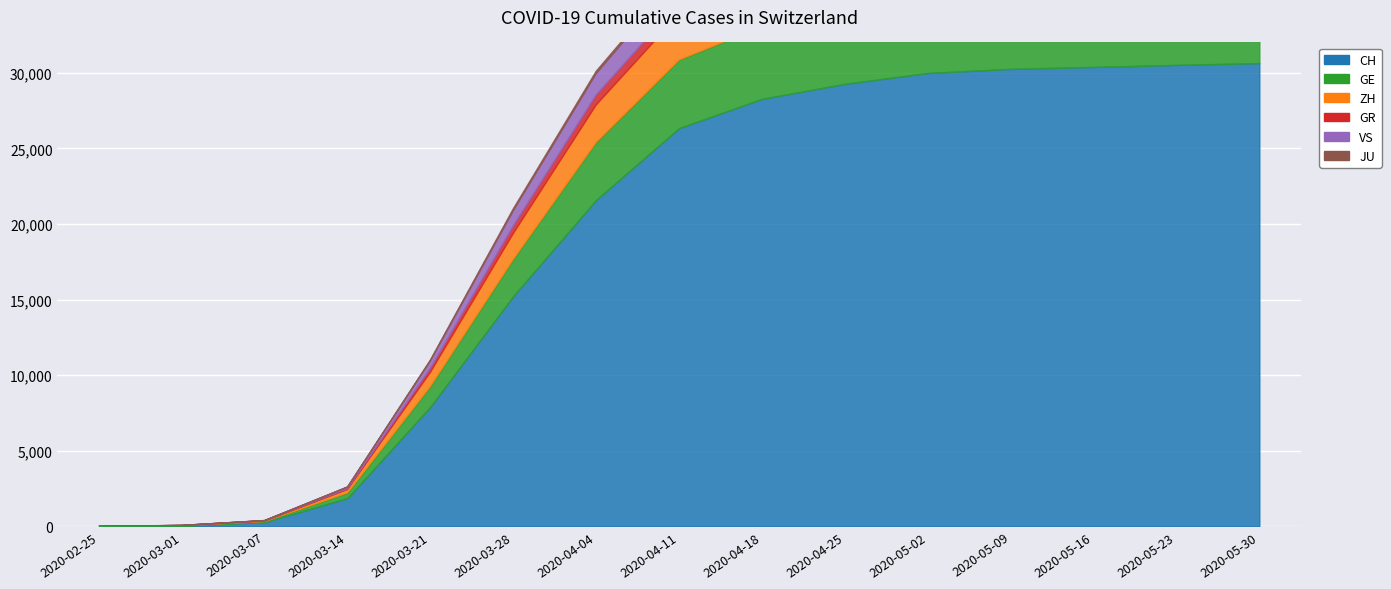

True or false: VS has a value of 1977 at 2020-05-30.

True